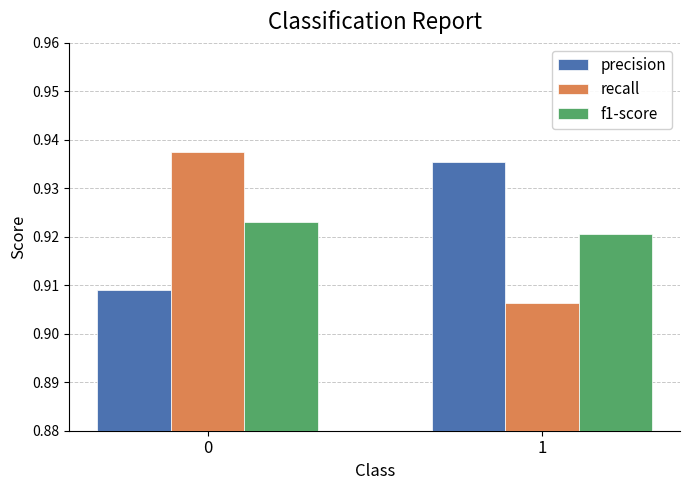

Is it true that f1-score equals 0.3 at 0?

False